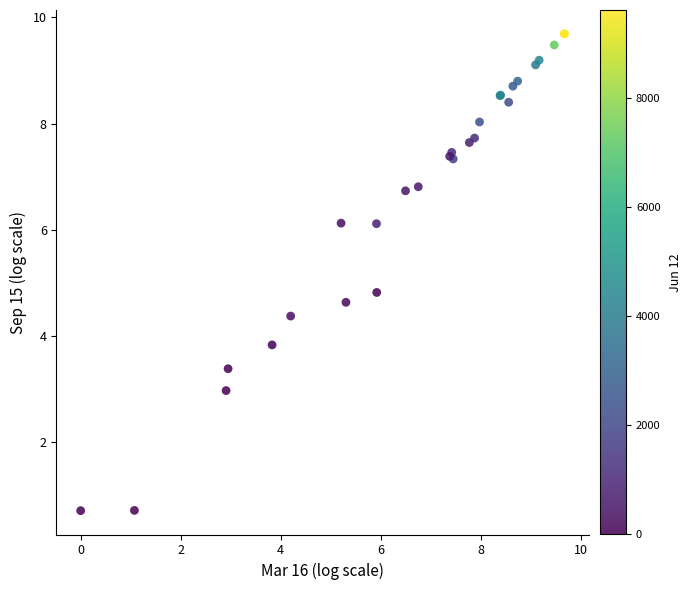

What Y value in the scatter plot is closest to 5?

4.8